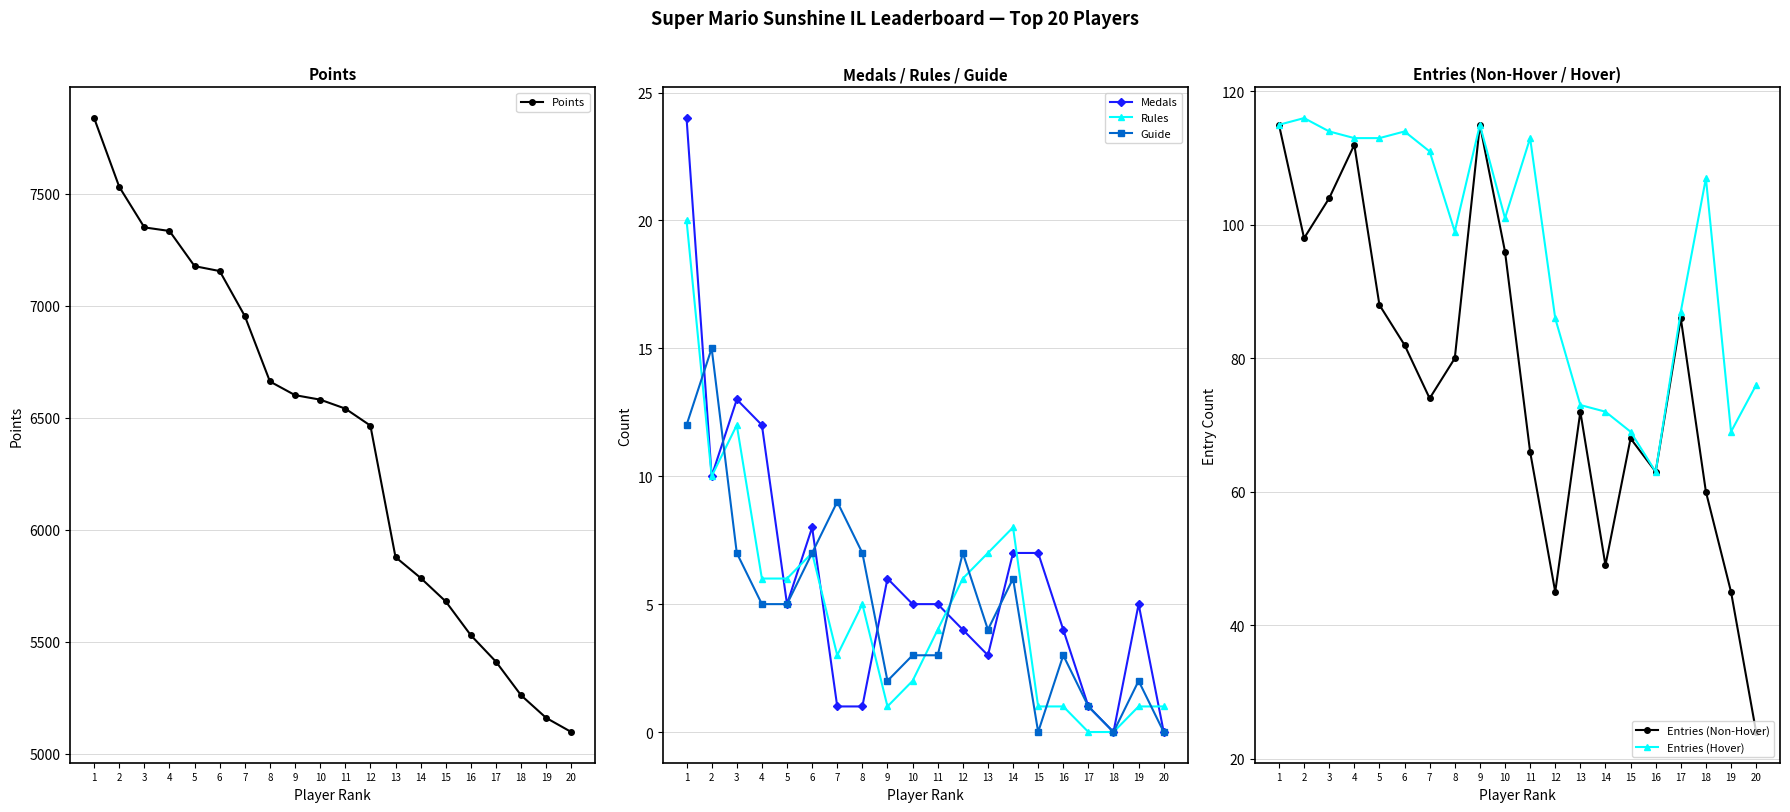

What is the total value across all series at 2?

7779